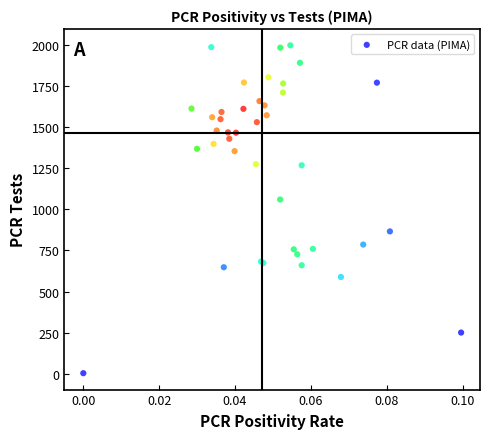

What Y value in the scatter plot is closest to 1000?

1060